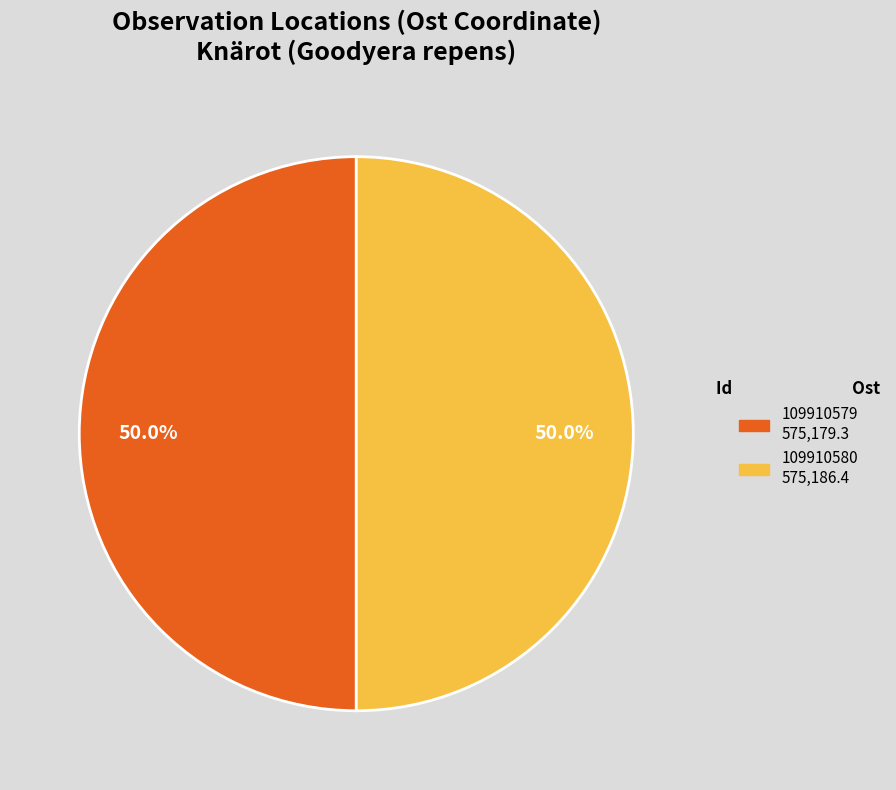

Combined, do 109910579 and 109910580 account for over 50%?

Yes